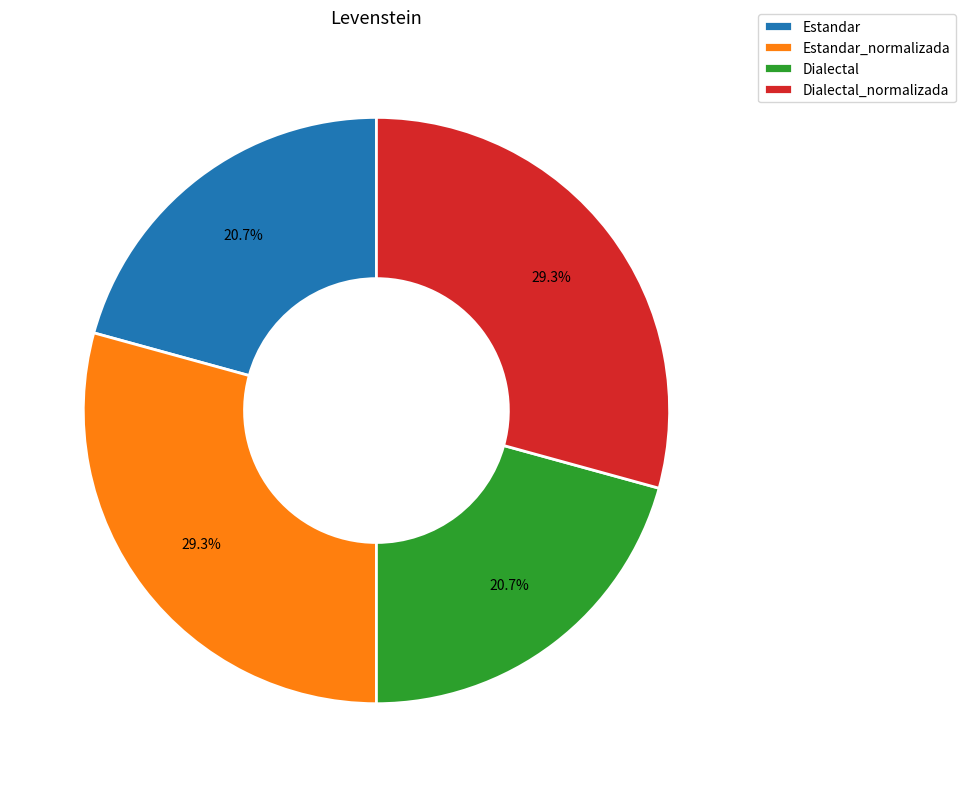

What percentage is NOT represented by Estandar_normalizada?

70.7%